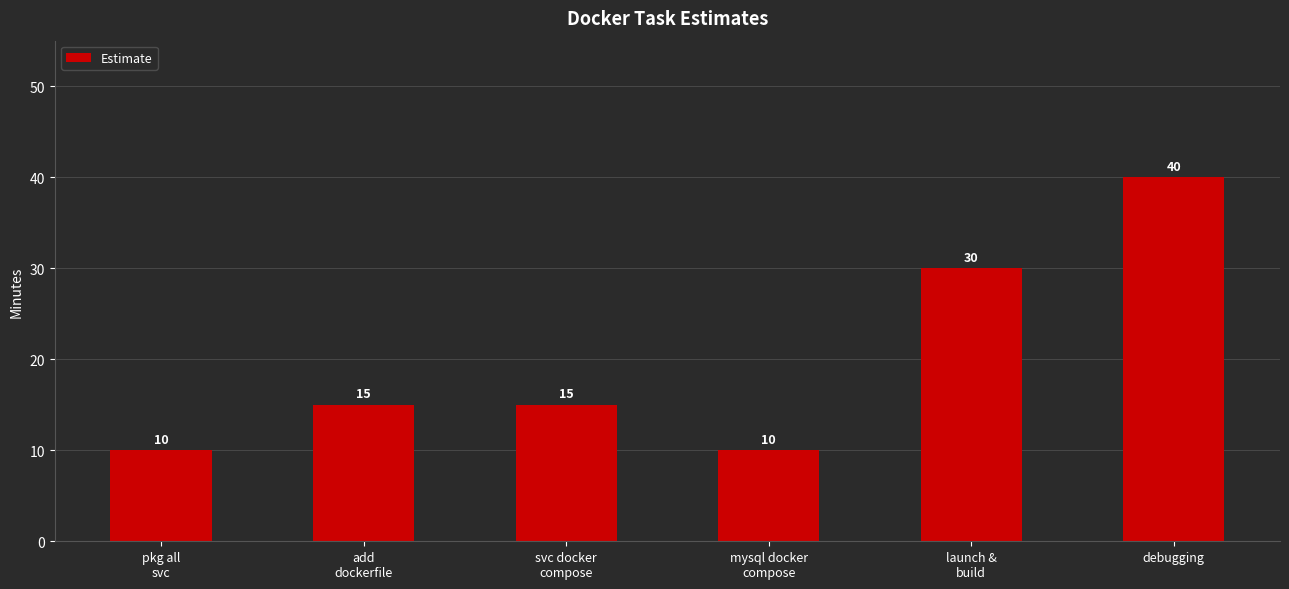

What is the smallest value displayed?

10